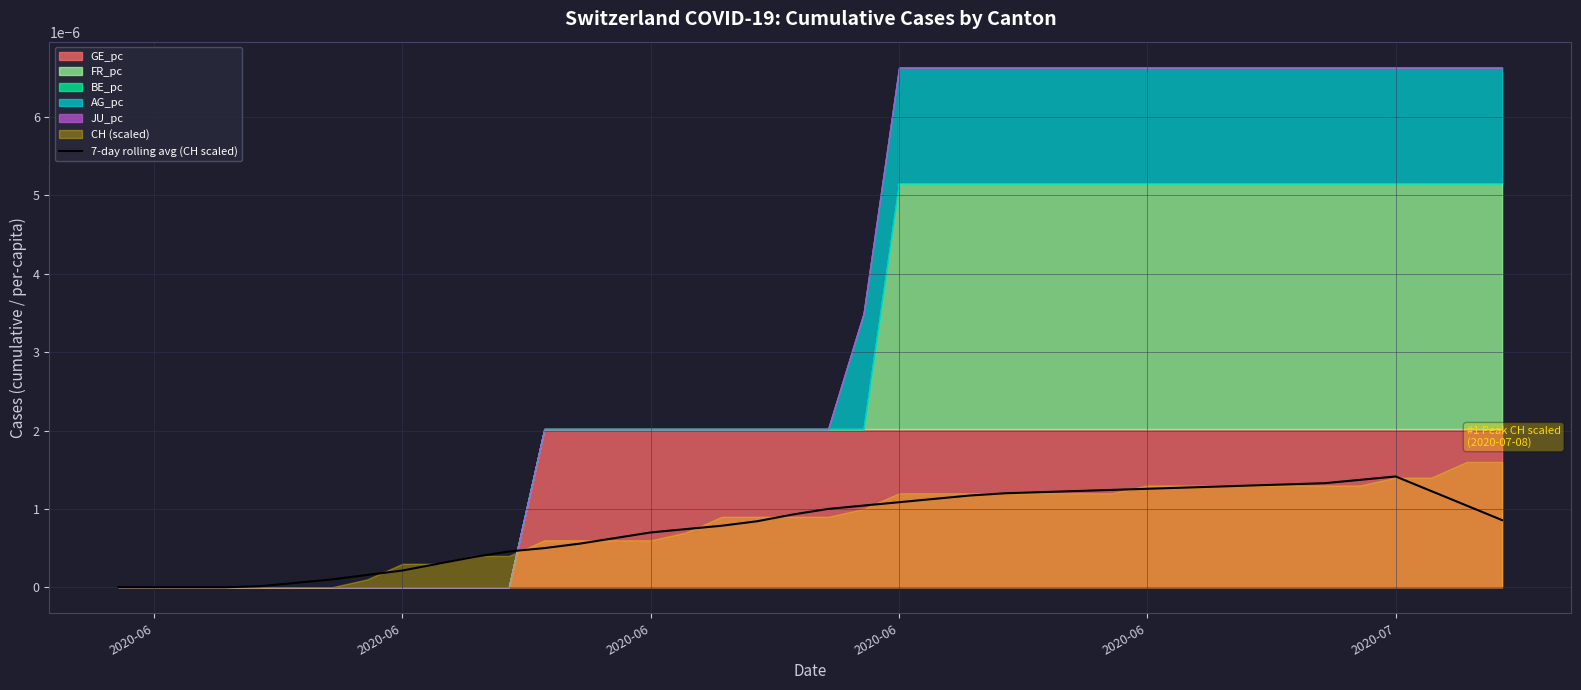

Is it true that the value at 10 is 0.0?

True